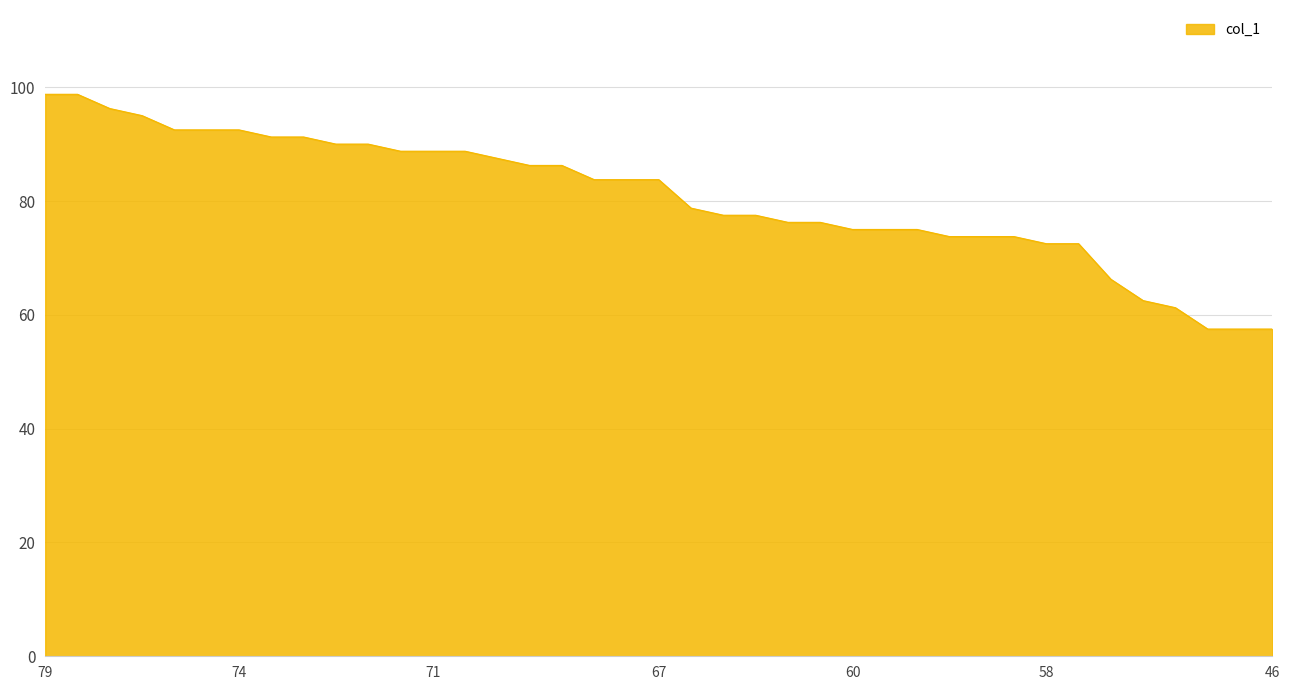

What is the minimum value shown in the chart?

57.5